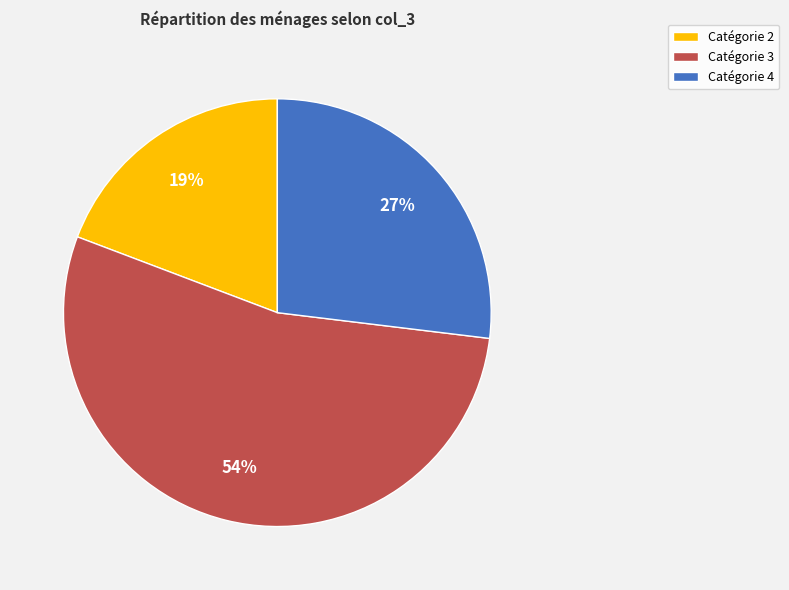

Which category has the biggest portion of the pie?

Catégorie 3